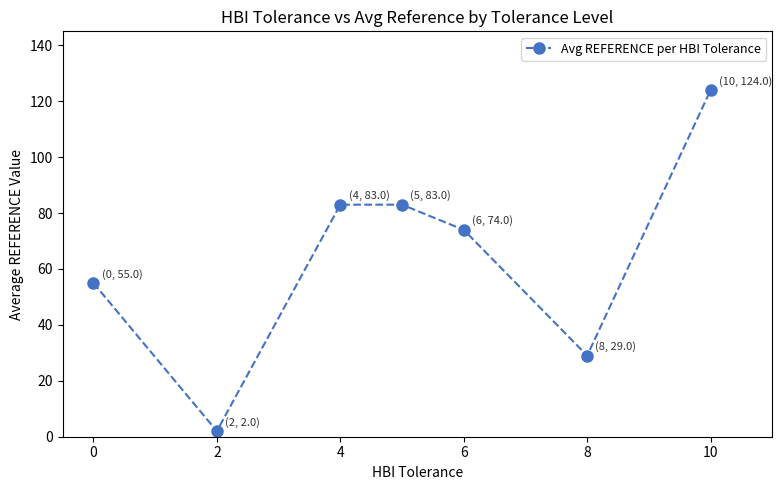

What is the average value?

64